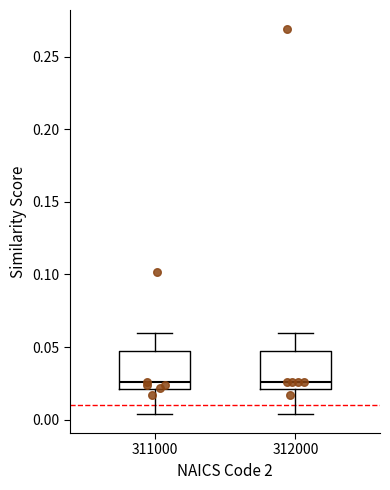

Where does the lower whisker of the box at x = 312000 end on the y-axis? The values are not printed on the chart, so give them approximately, as read against the axis.

0.005